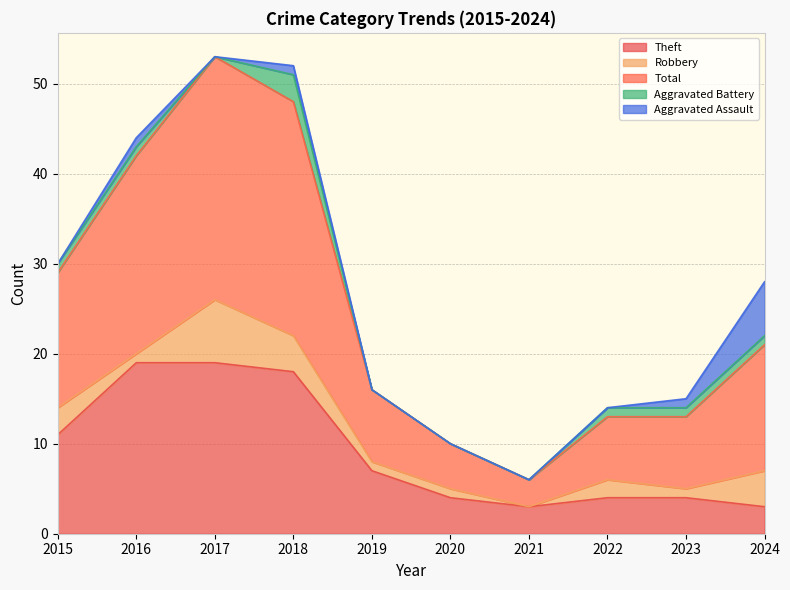

What is the value of the Aggravated Battery point at the 1st from the left?

1